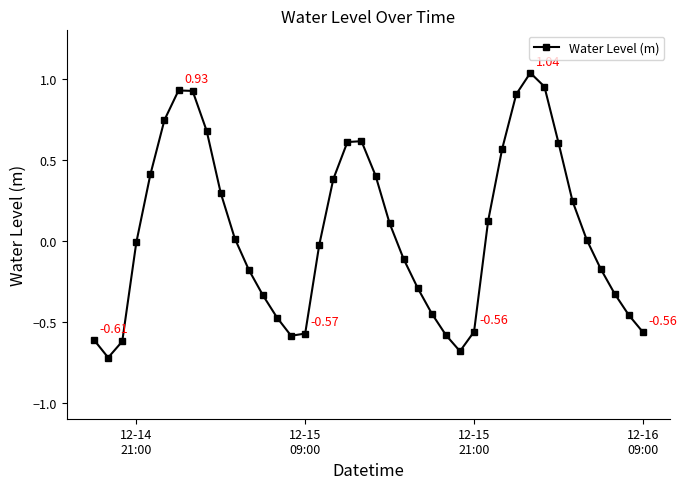

How many interior local peaks (higher than both neighbors) does the data have?

3